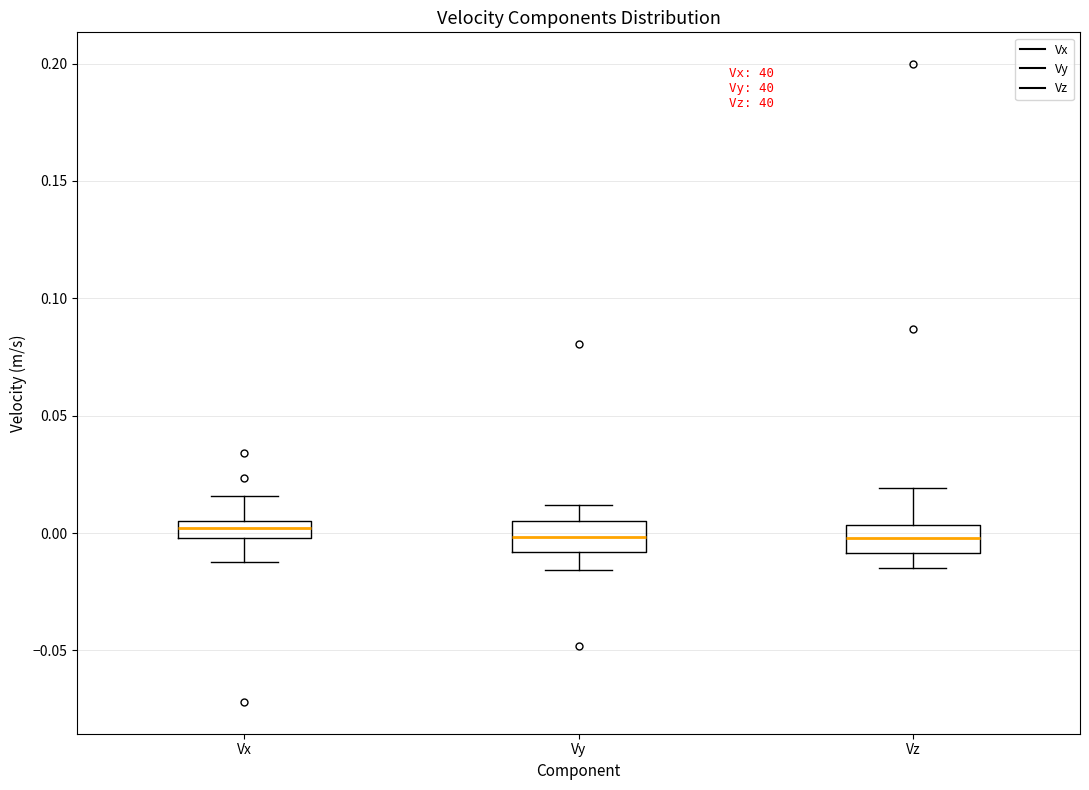

Where does the lower whisker of the box for Vz end on the y-axis? The values are not printed on the chart, so give them approximately, as read against the axis.

-0.015